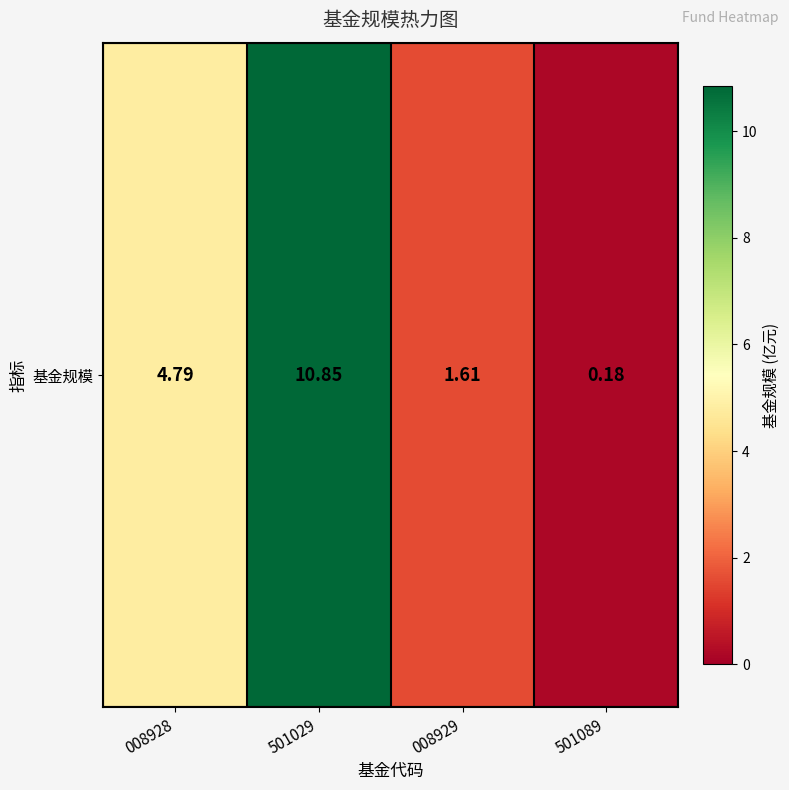

What is the difference between the second highest and minimum values?

4.6